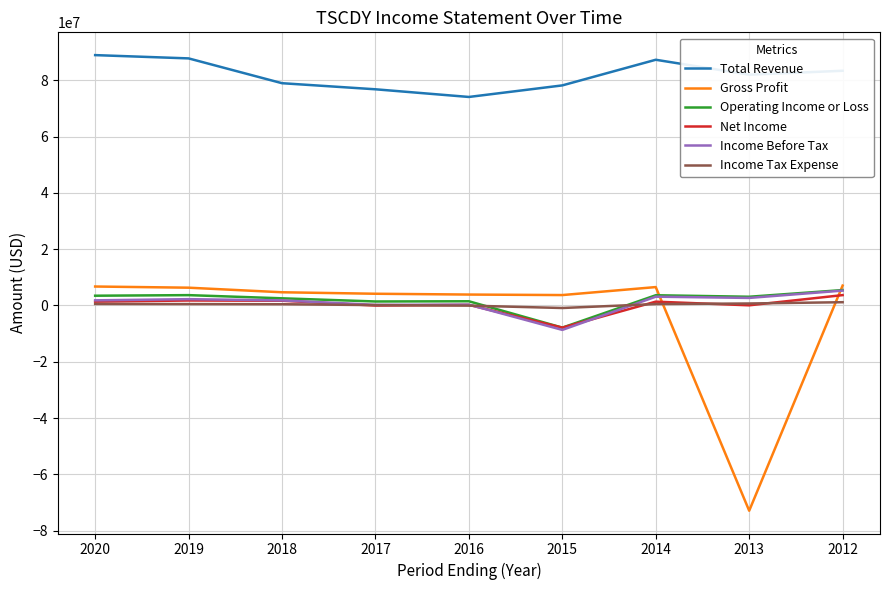

What is the difference between the Income Tax Expense values at 2014 and 2013?

207400